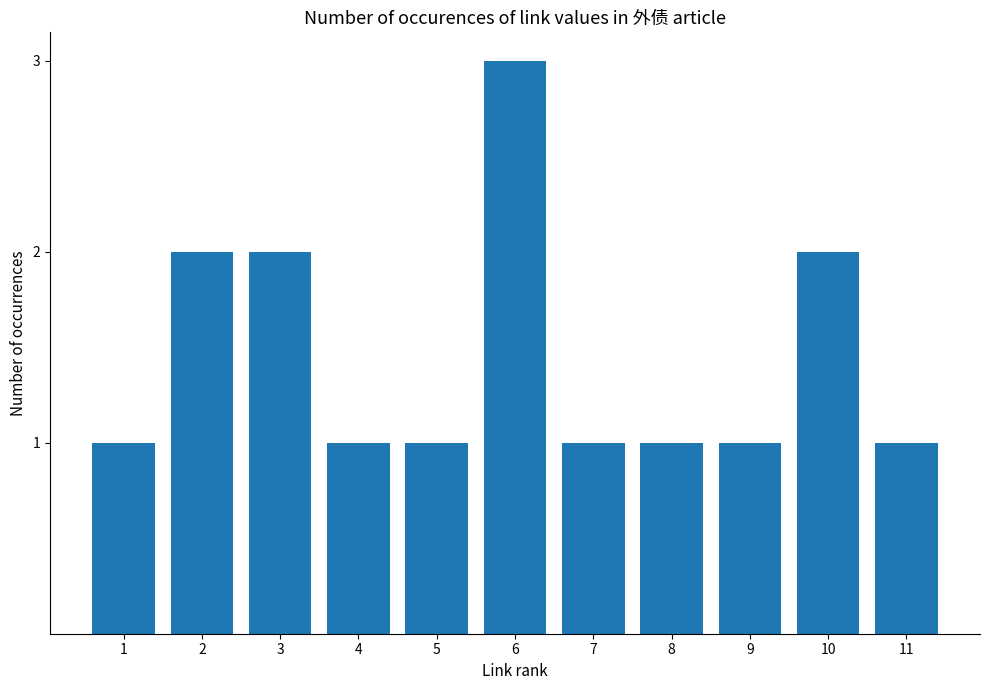

Which label corresponds to the largest value in the chart?

6